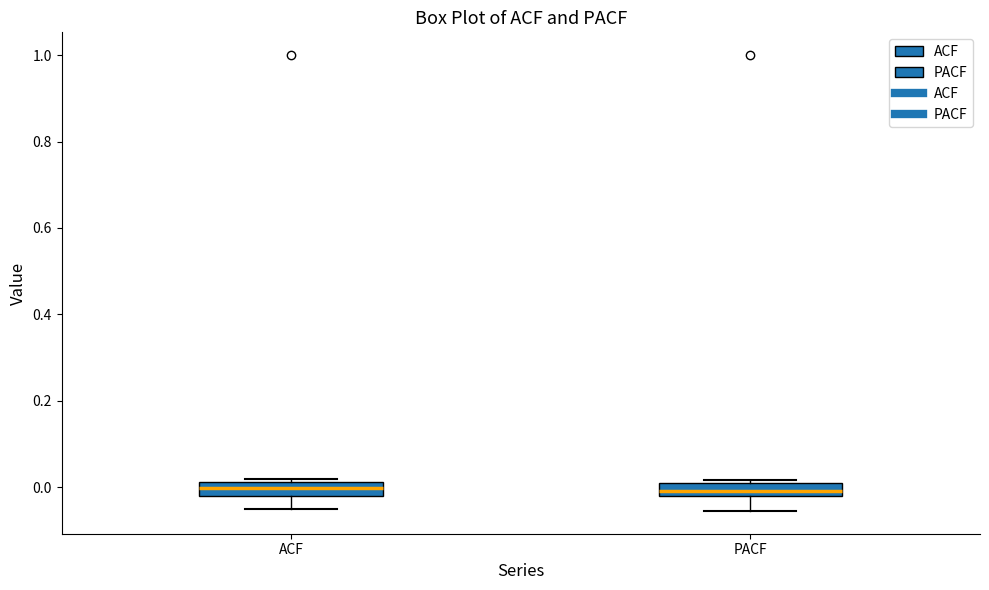

Reading left to right, read every box against the y-axis: the position of its median line, the range the box covers, and the ends of its whiskers. The values are not printed on the chart, so give them approximately, as read against the axis.

ACF: median 0.00, box -0.02 to 0.02, whiskers -0.06 to 0.02 (just above the box's upper edge)
PACF: median 0.00 (inside the box), box -0.02 to 0.00, whiskers -0.06 to 0.02